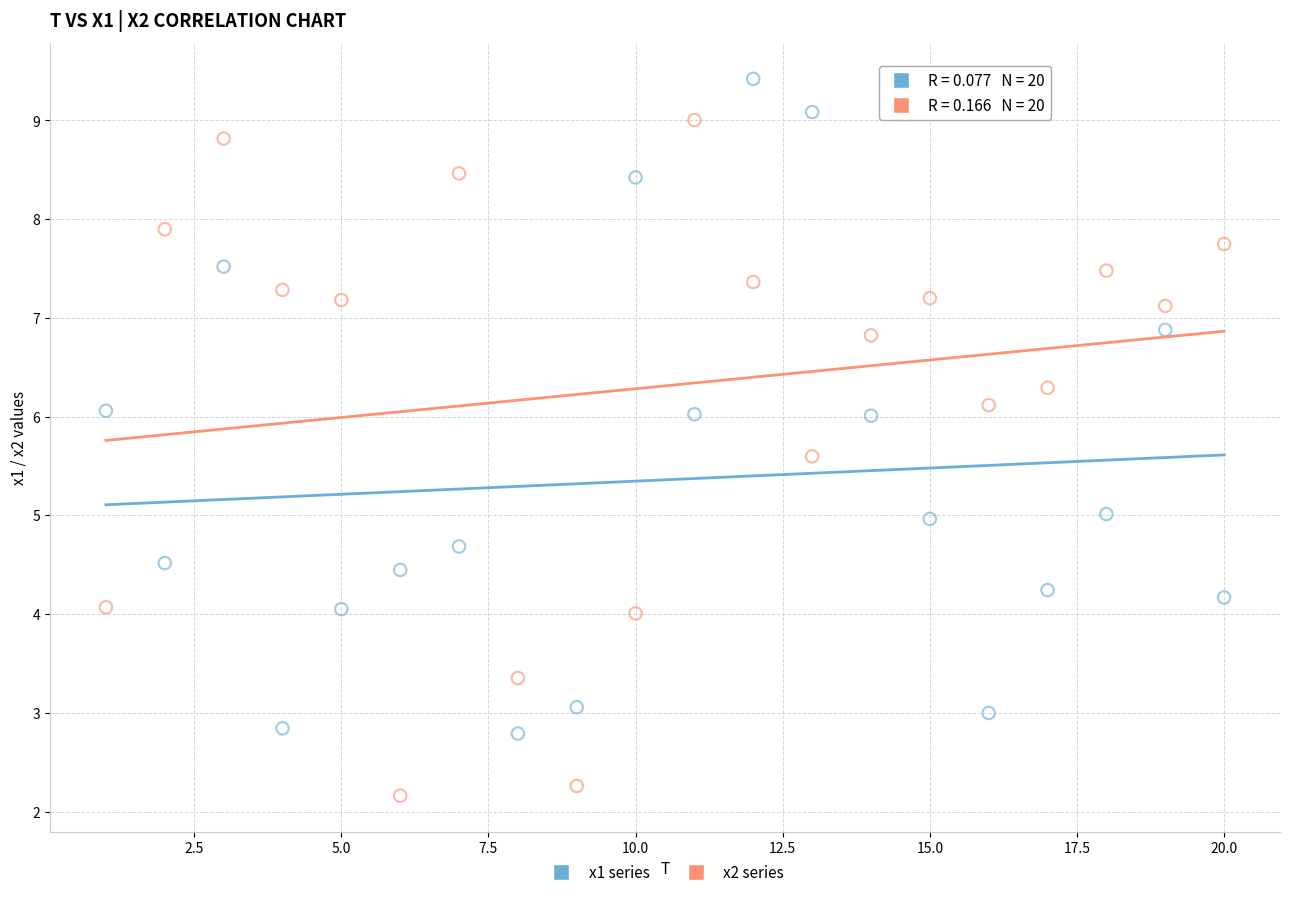

Which series contains the lowest Y value?

x2 series